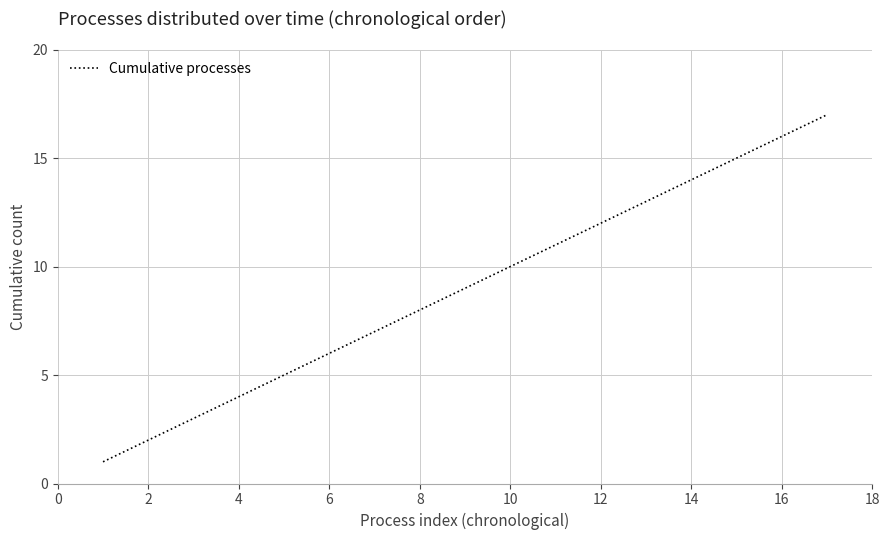

How many lines are shown in the chart?

1